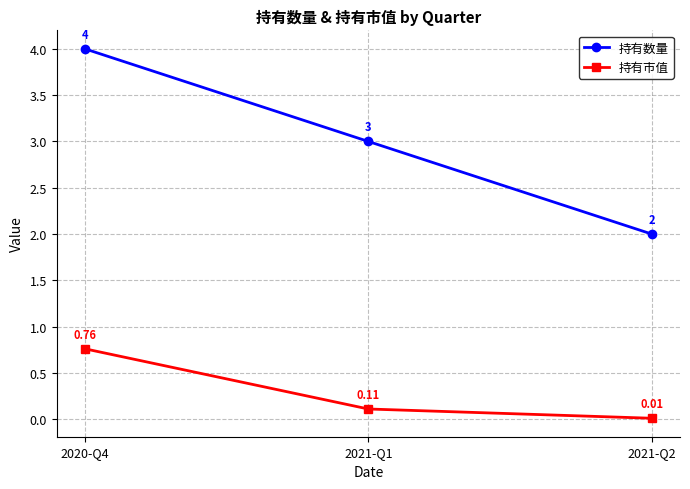

What is the total value across all series at 2021-Q2?

2.0